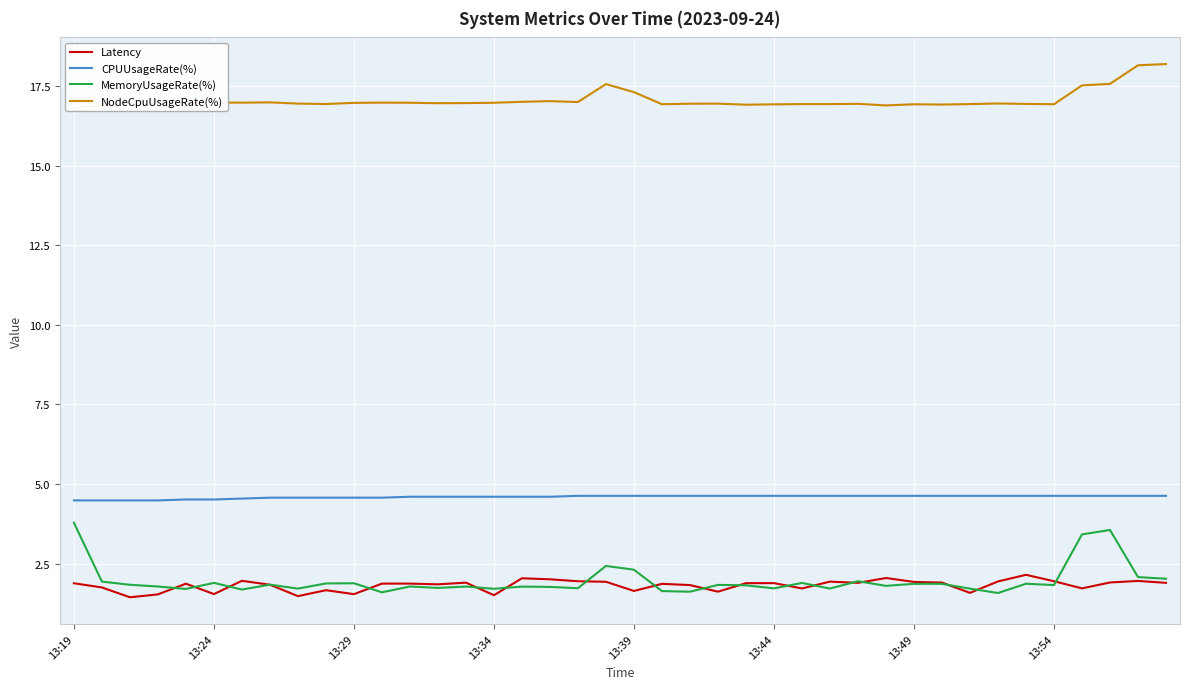

True or false: MemoryUsageRate(%) and Latency cross at least once.

True